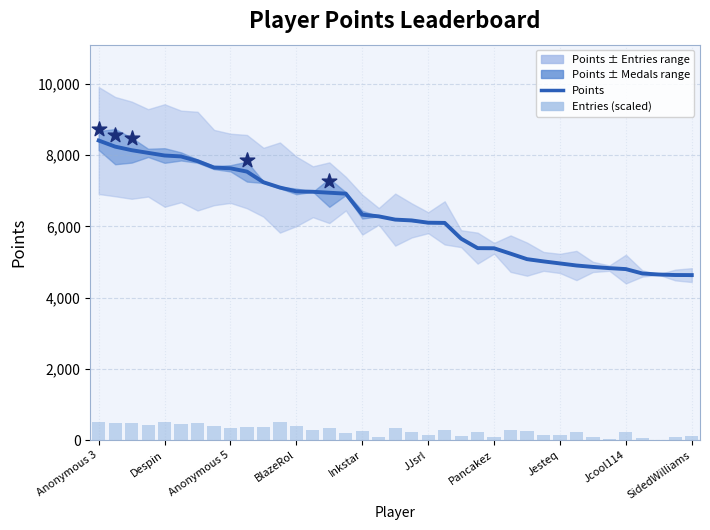

Which series contains the lowest Y value?

Entries (scaled)